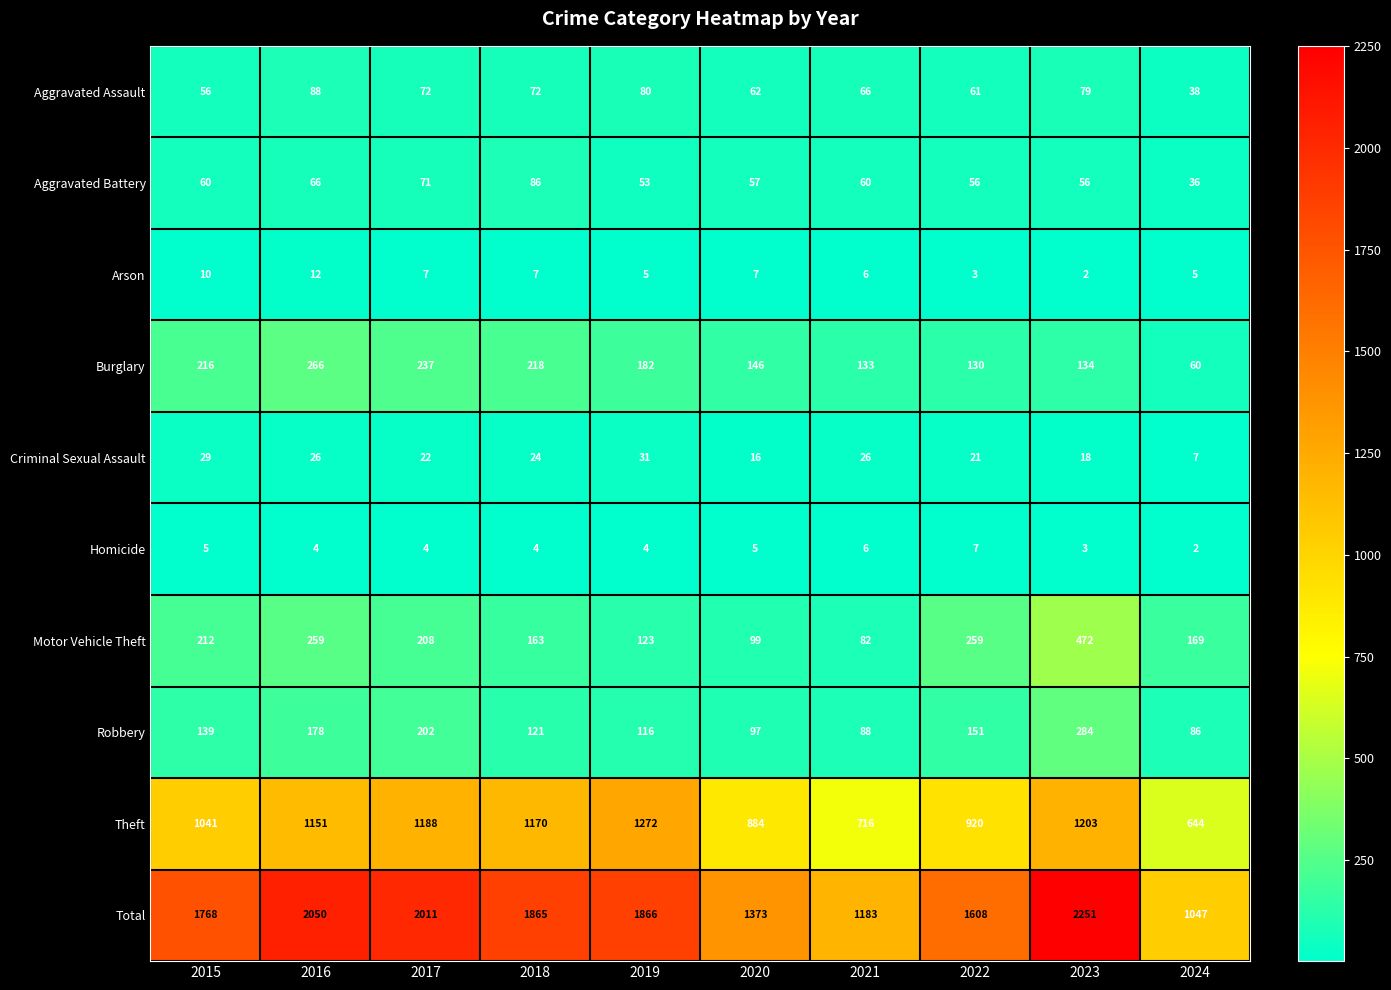

At how many categories does at least one series exceed 2223?

1